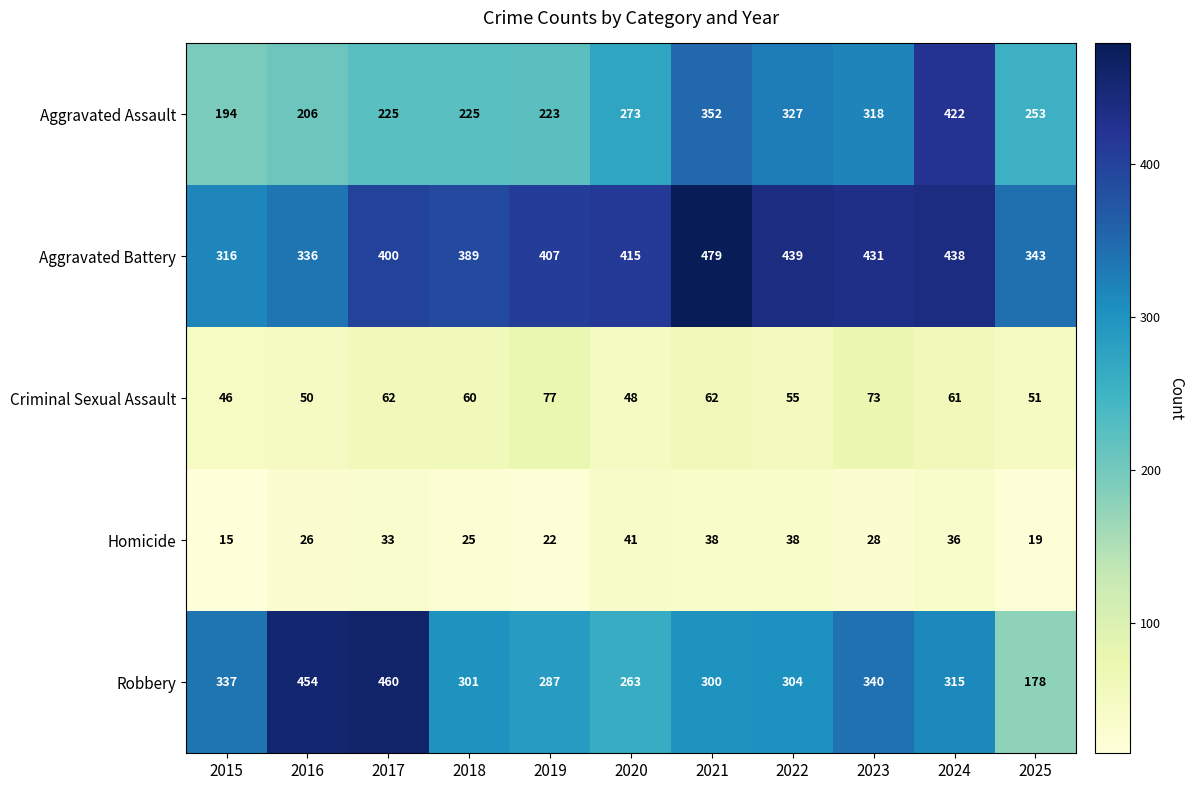

How many categories are shown in the chart?

11